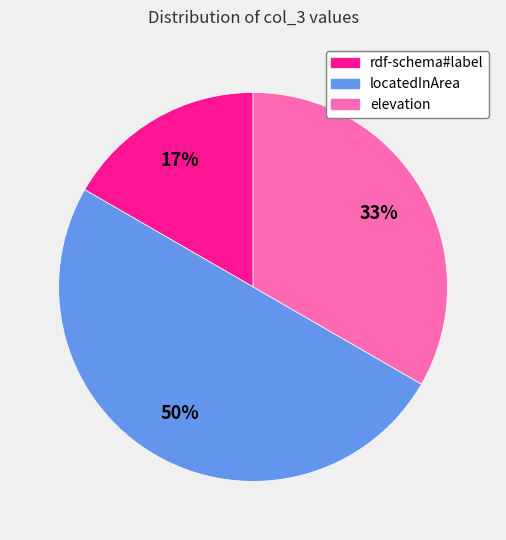

Rank the categories by value from lowest to highest.

rdf-schema#label, elevation, locatedInArea